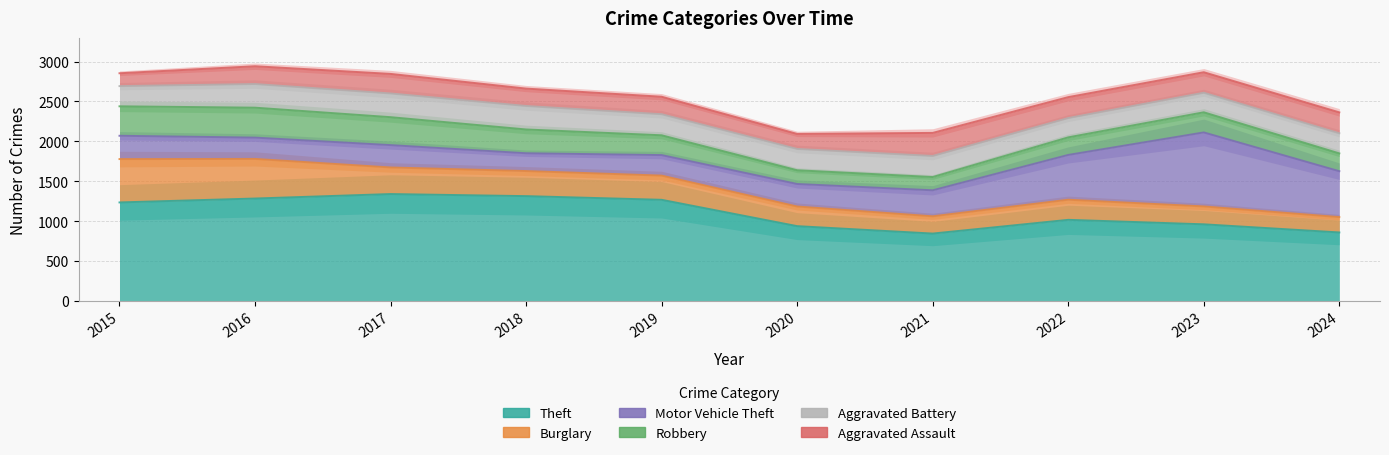

What is the smallest value displayed?

161